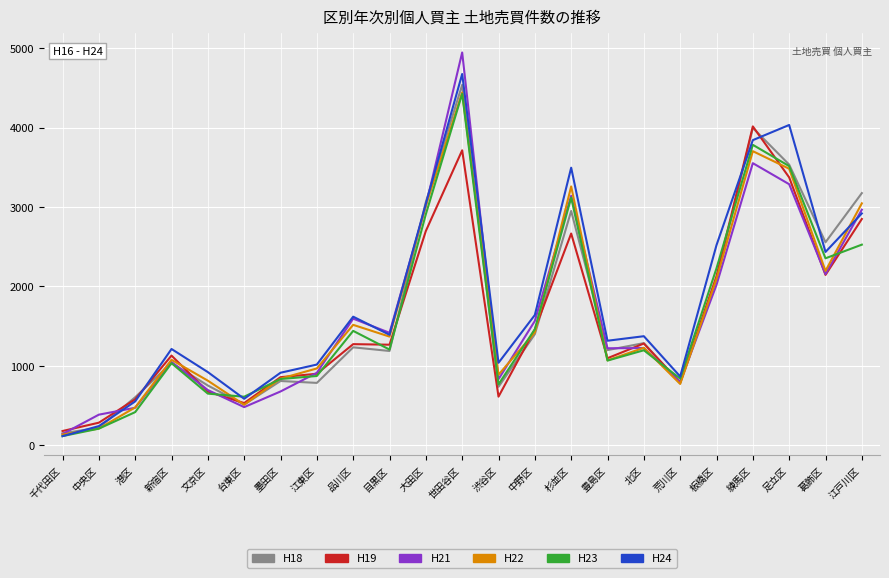

What is the spread (max minus min) of values at 北区?

177